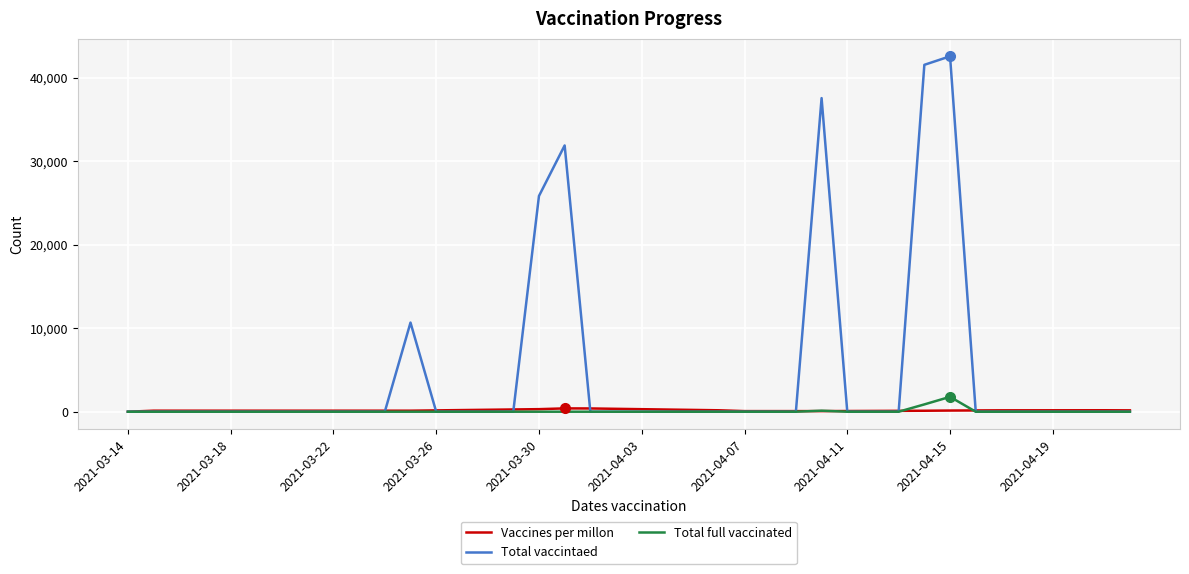

Which series has the largest range (max minus min)?

Total vaccintaed